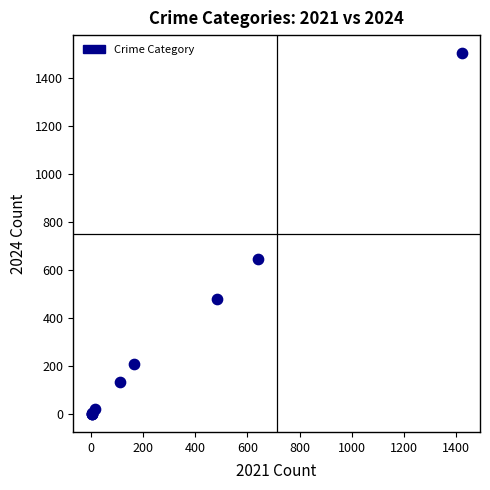

What Y value in the scatter plot is closest to 752?

648